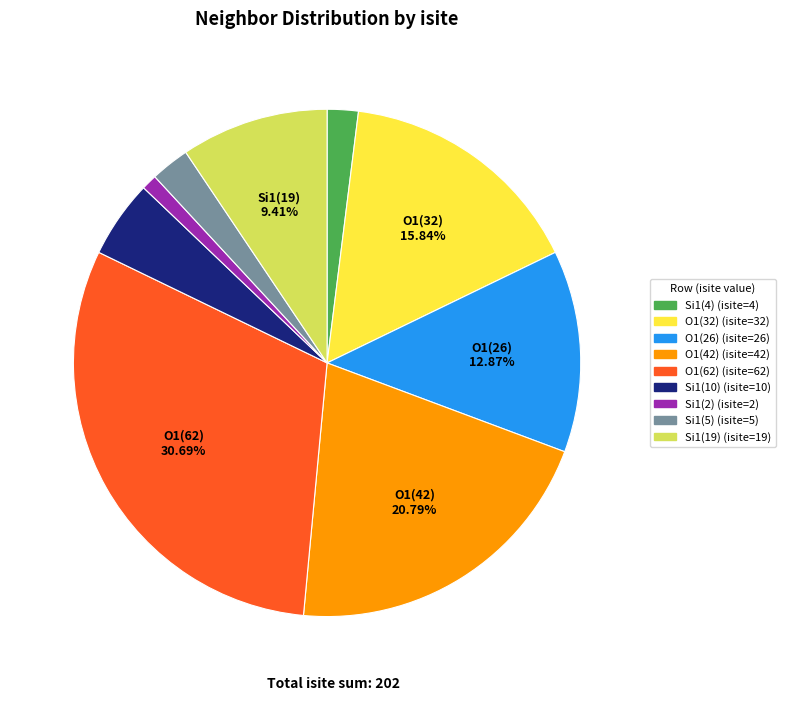

Does any single category account for the majority?

No